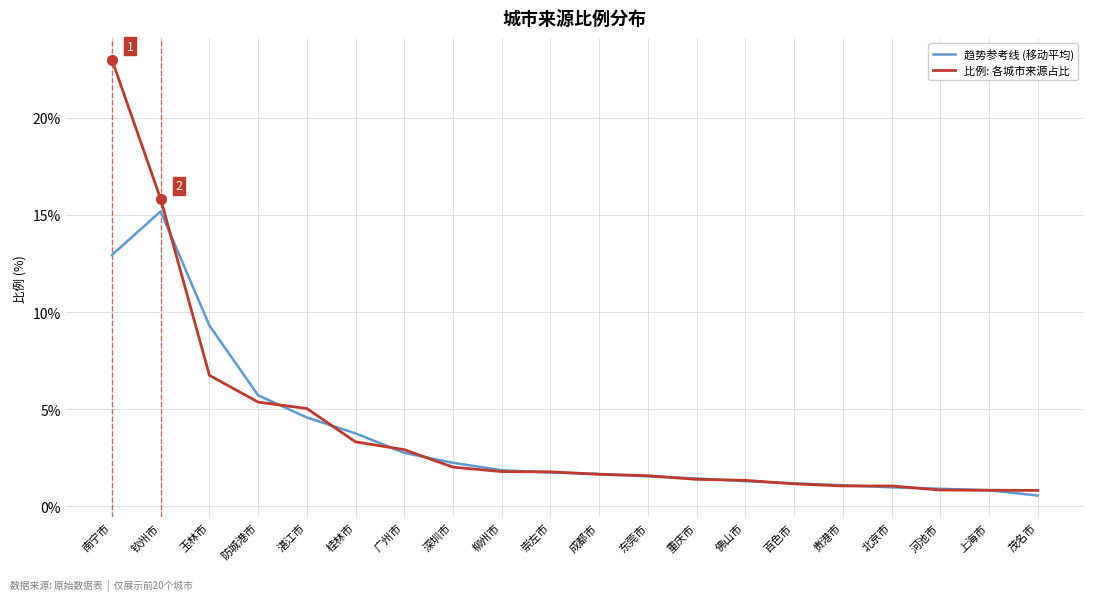

The value of 比例: 各城市来源占比 at 崇左市 is 1.8. True or false?

True